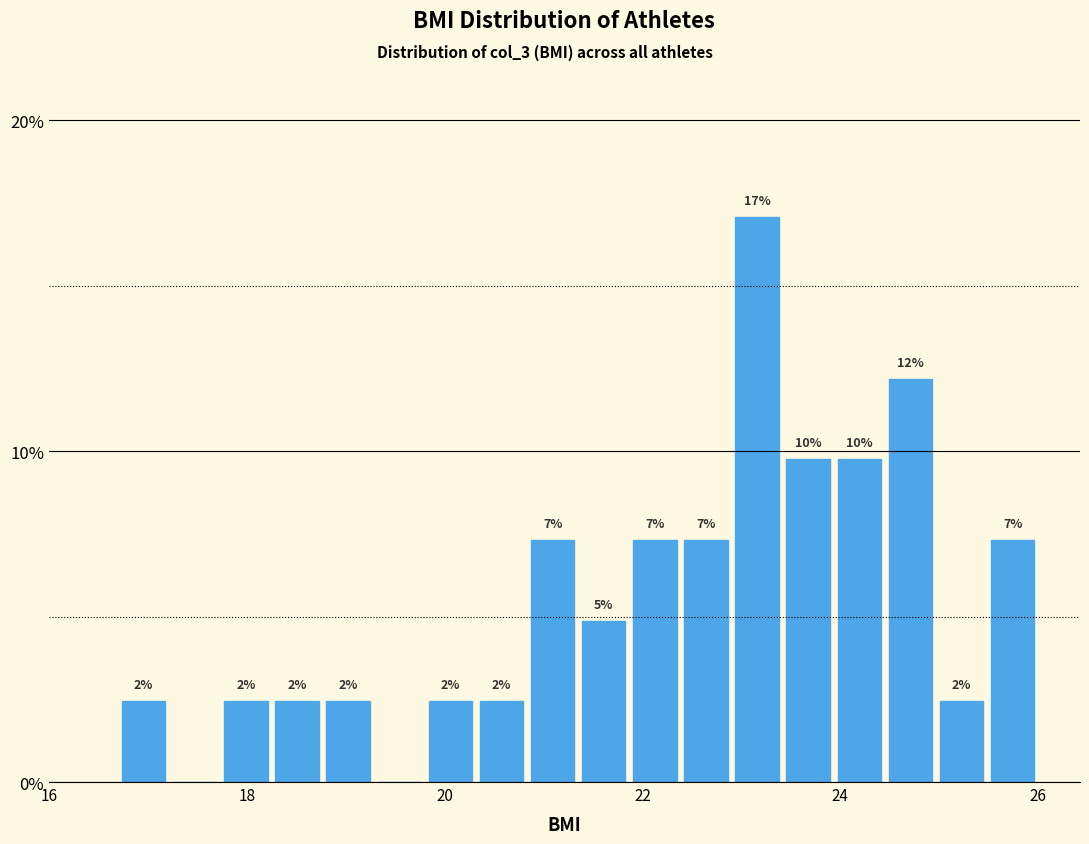

Read against the x-axis, roughly where is the centre of the tallest bar?

23.2